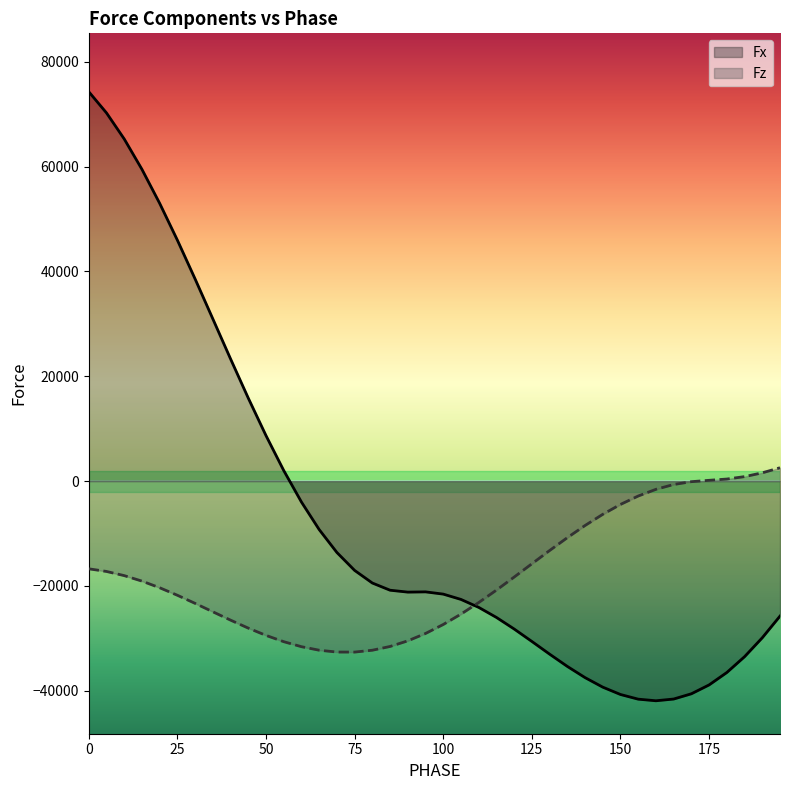

Rank the series by their average value, from lowest to highest.

Fz, Fx